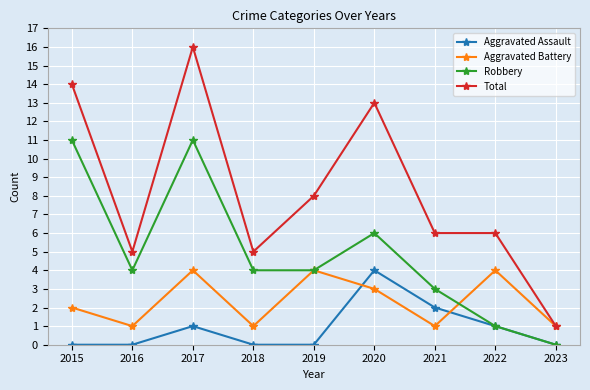

The value of Total at 2021 is 6. True or false?

True